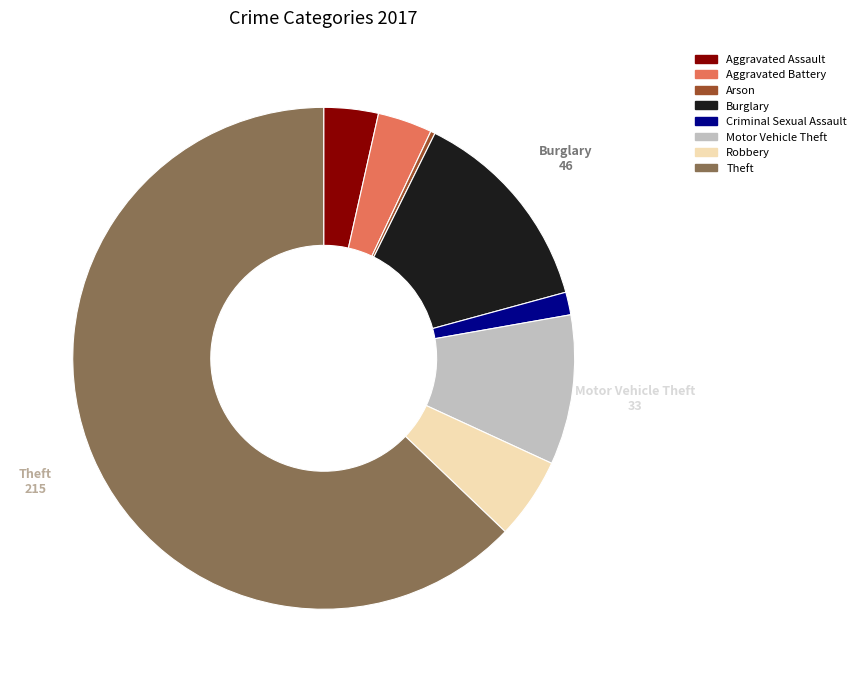

How many segments does this pie chart have?

8